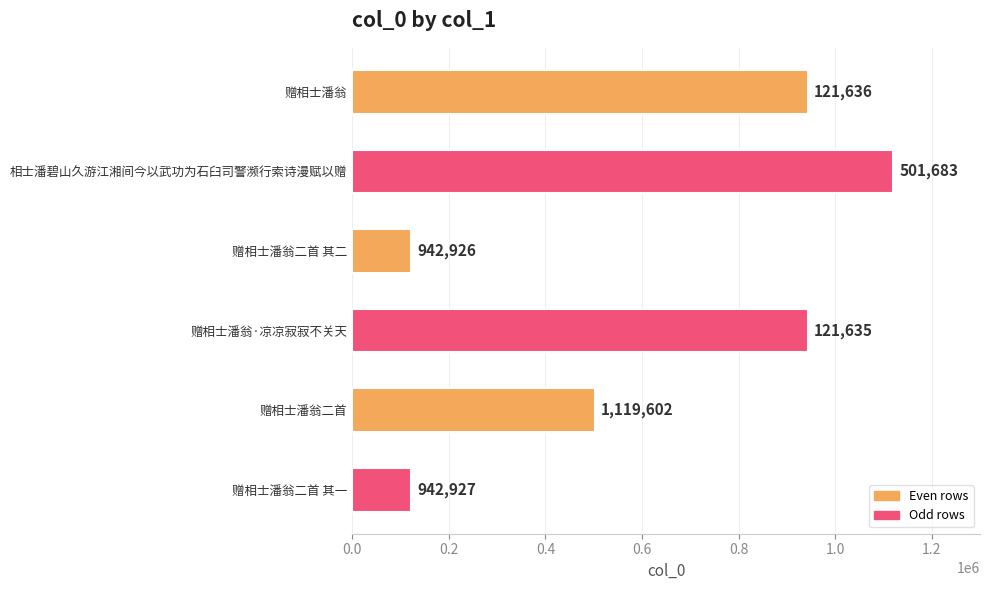

What is the minimum value shown in the chart?

121635